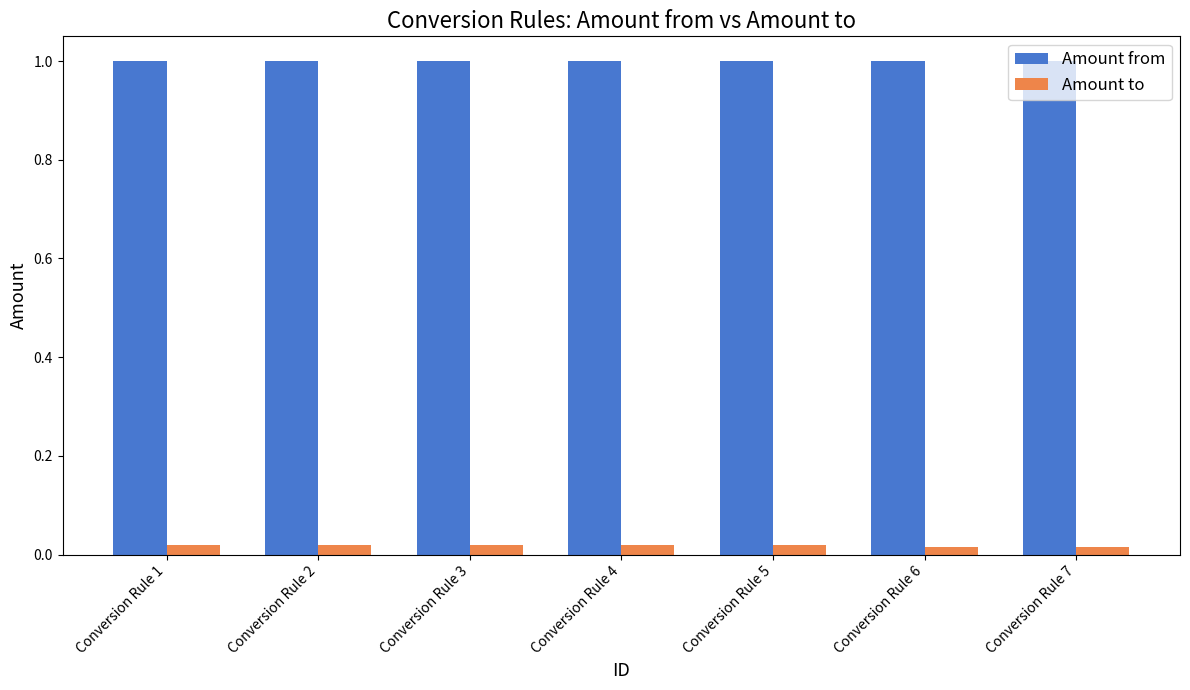

At how many categories does at least one series exceed 0?

7